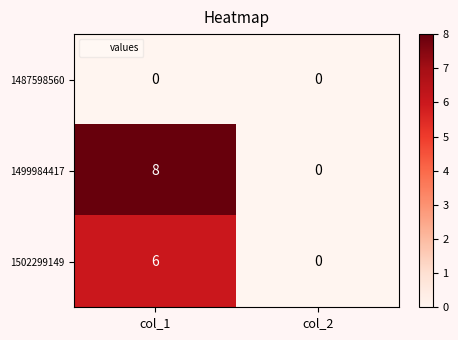

Read the 1502299149 value at col_1.

6